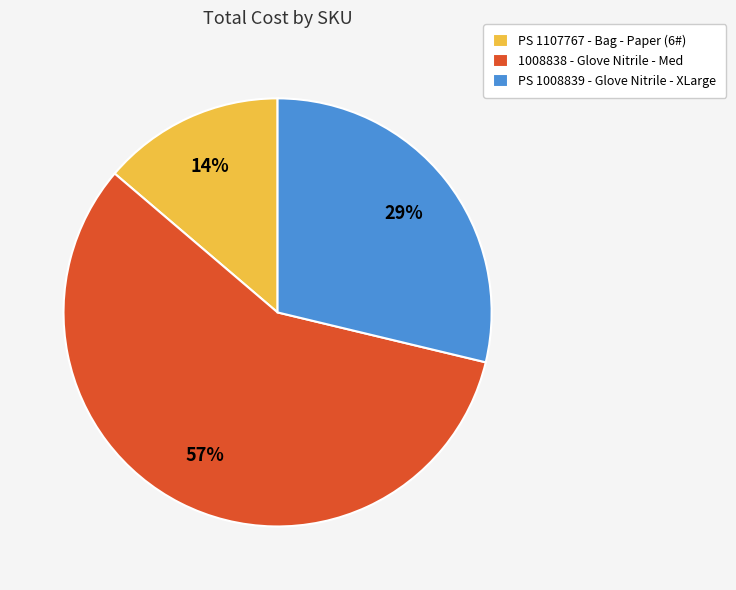

Count the number of slices in the pie.

3